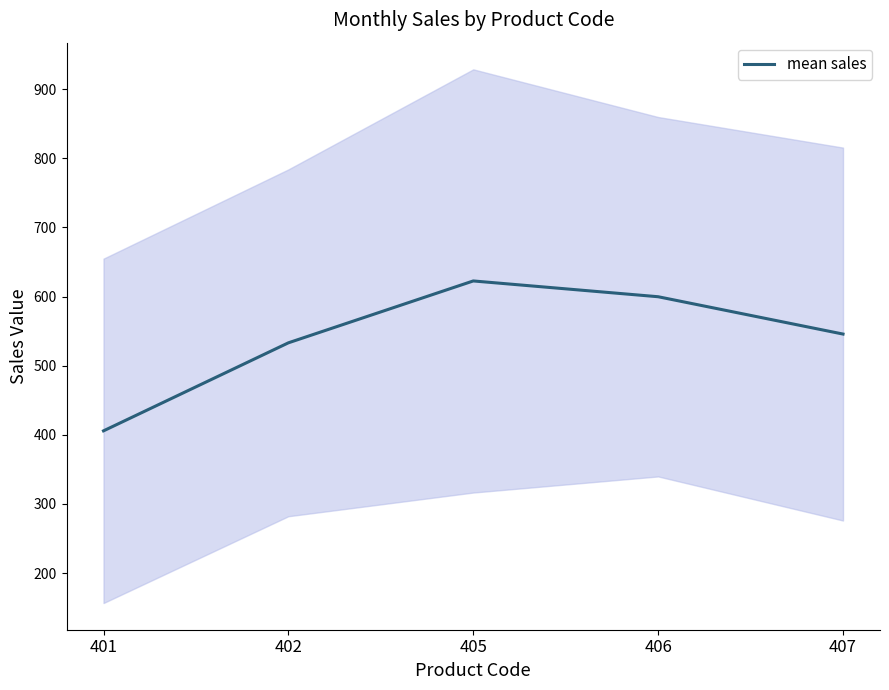

Reading left to right, extract all data points from this chart.

405.7	533.0	622.5	599.7	545.7